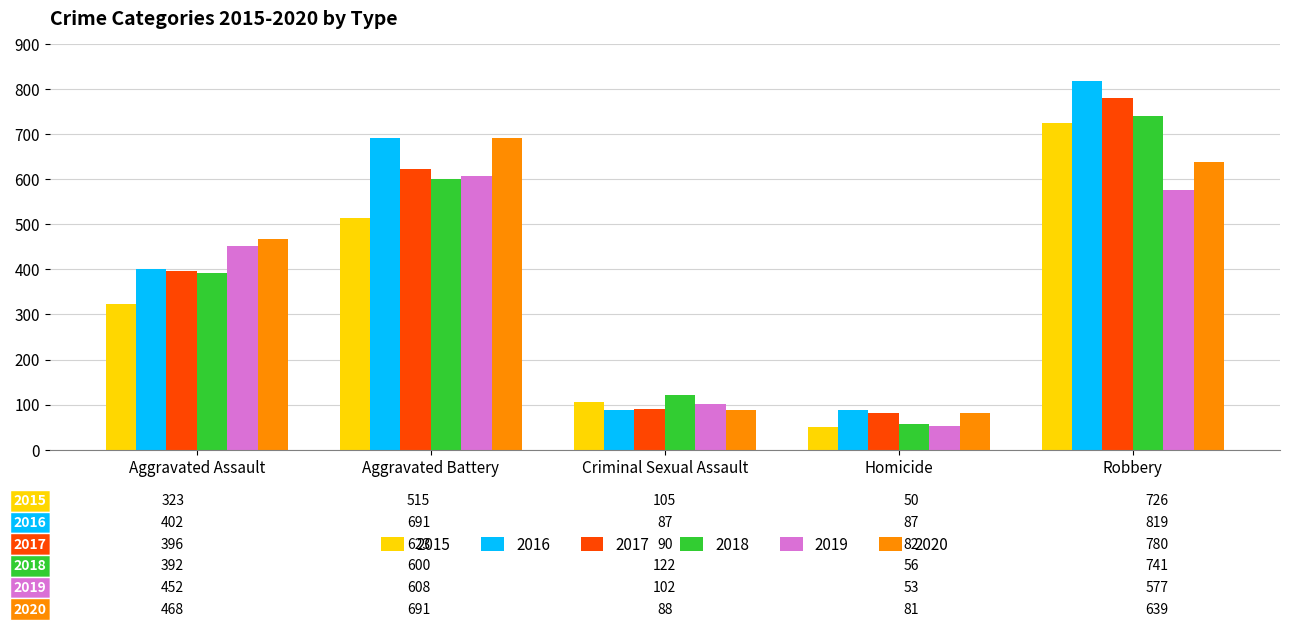

True or false: 2015 has a value of 50 at Homicide.

True